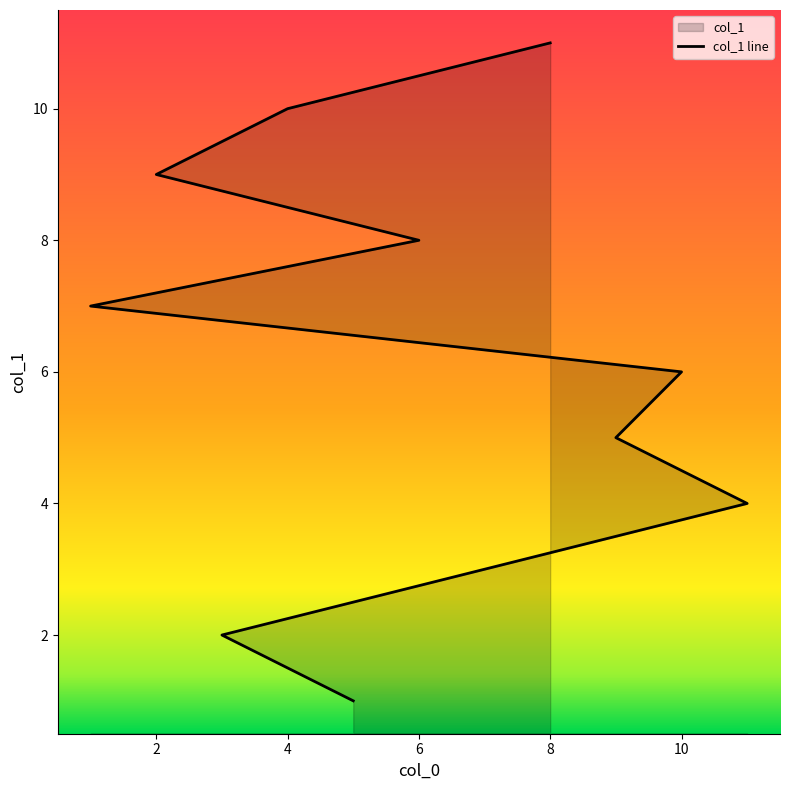

What is the value of the 4th point from the left?

4